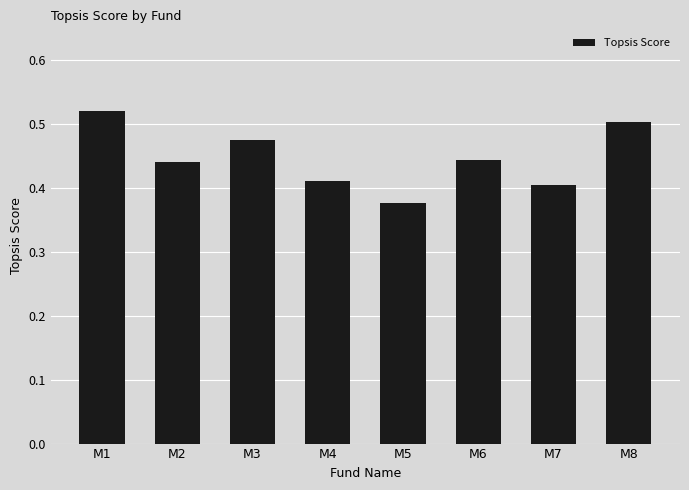

At which label is the value closest to 0?

M5